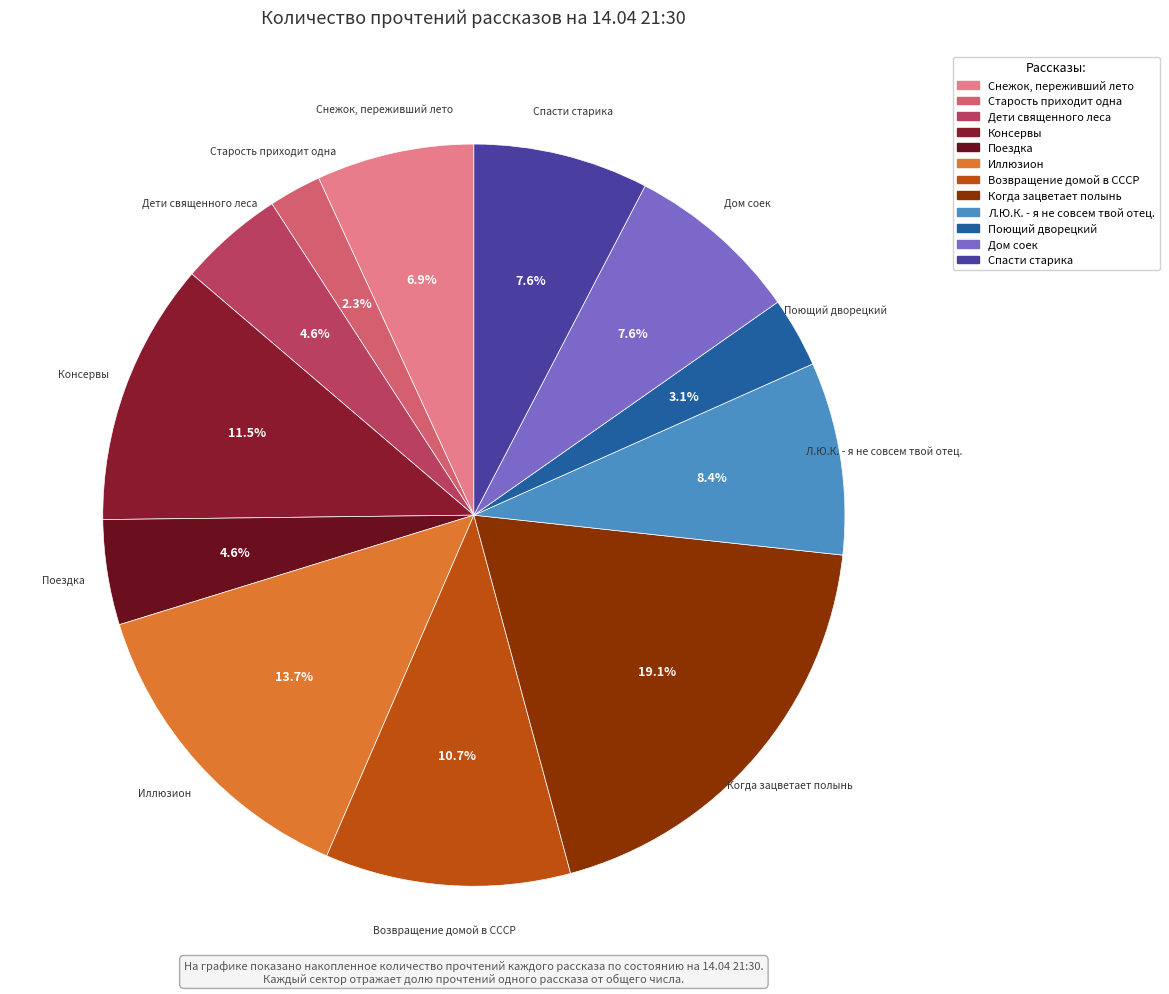

Approximately how many times larger is the value at Дети священного леса compared to Поездка?

1.0